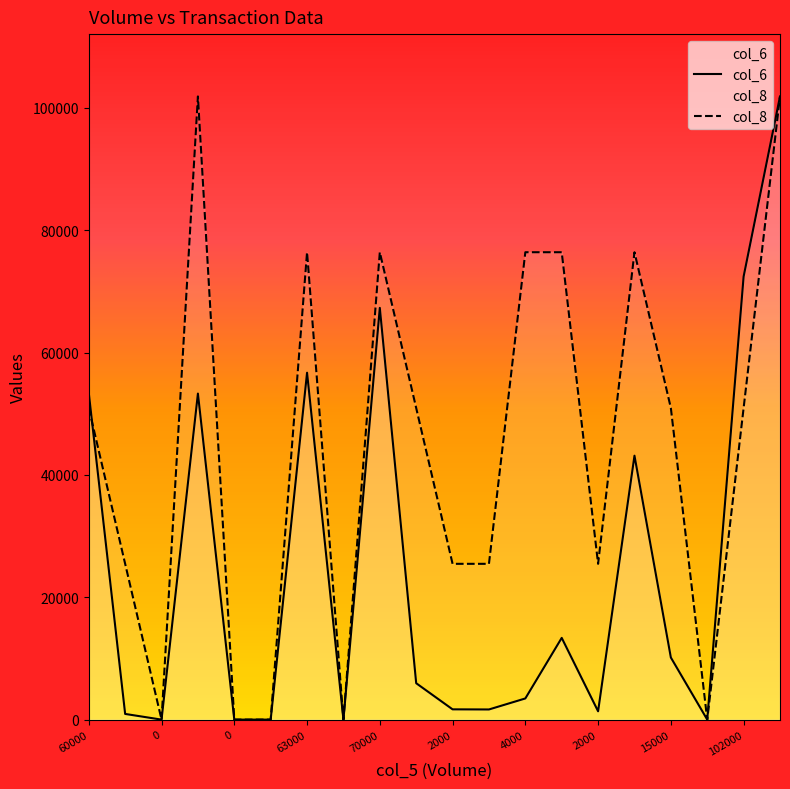

At which label is col_8 closest to 50930?

60000